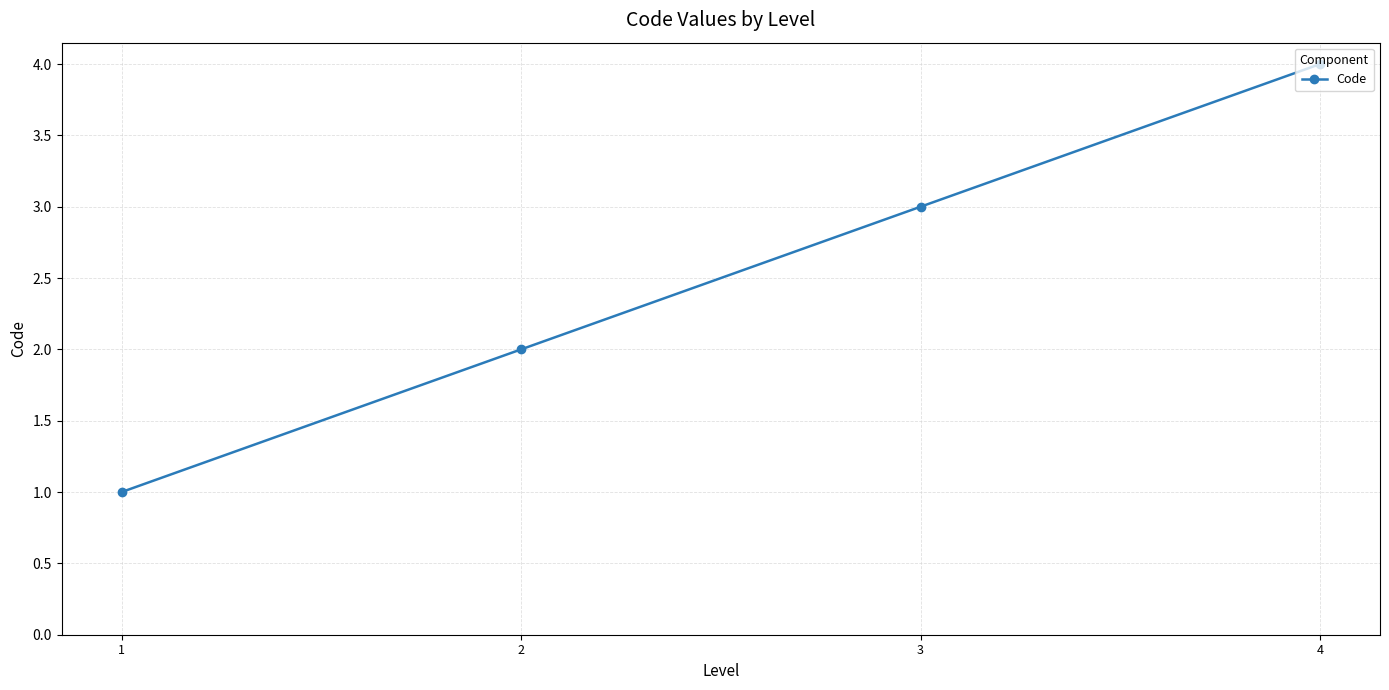

What is the sum of the values at 3 and 1?

4